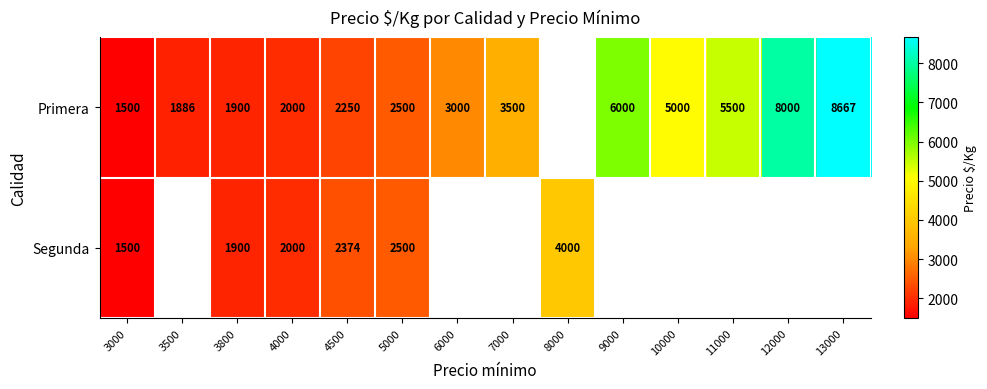

What is the difference between the Primera values at 3800 and 5000?

600